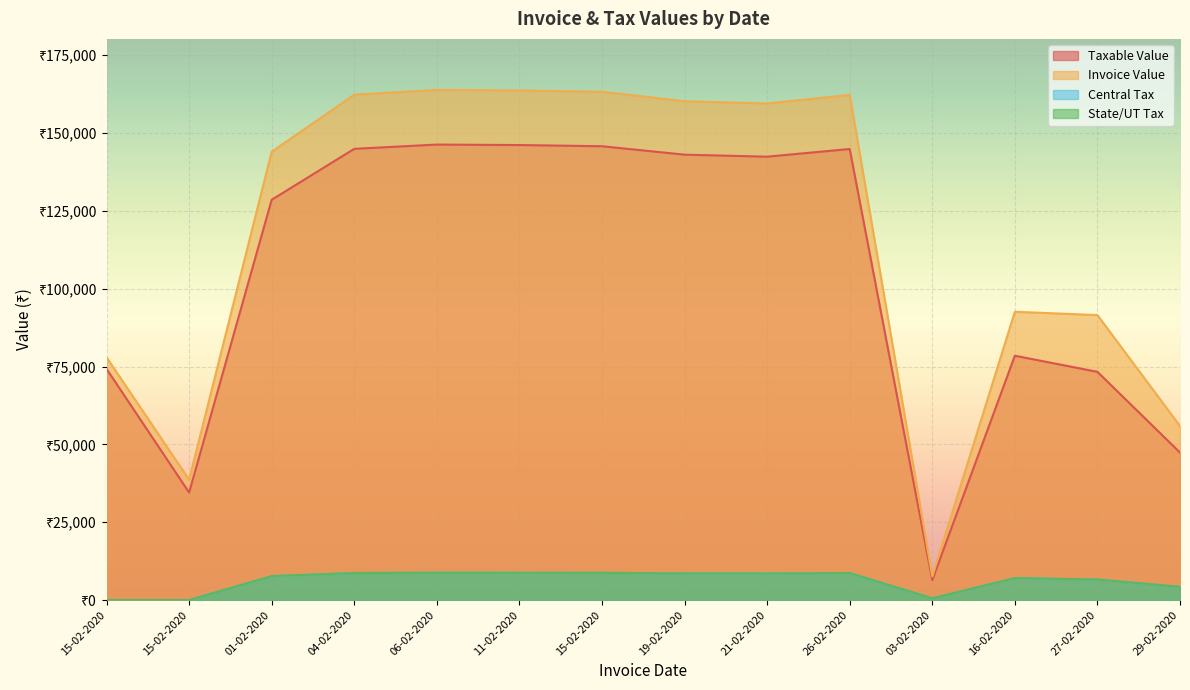

Which category has the lowest value in the State/UT Tax series?

15-02-2020